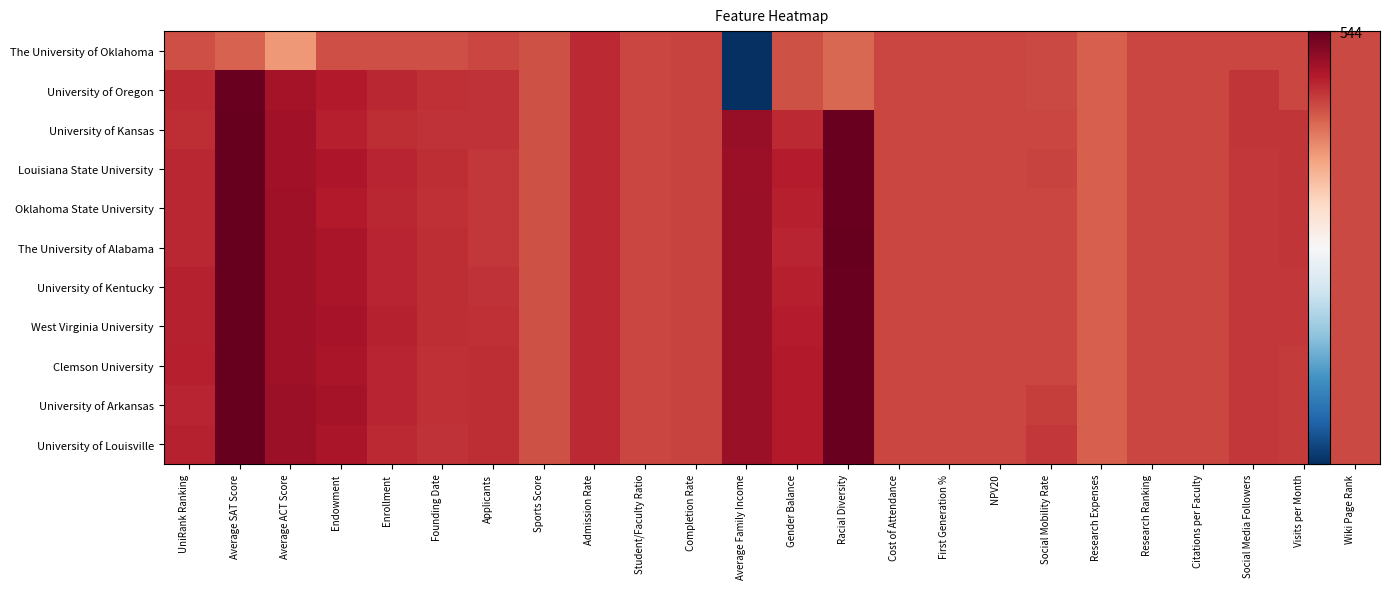

What is the maximum value shown in the chart?

1.0